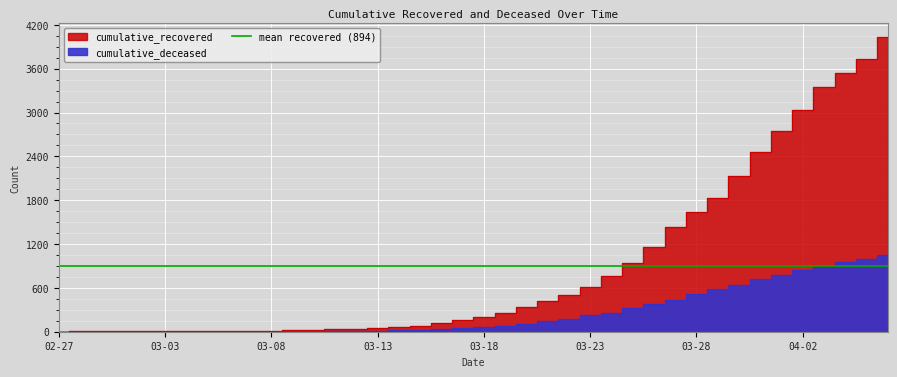

What is the difference between the second highest and minimum values in the cumulative_deceased series?

996